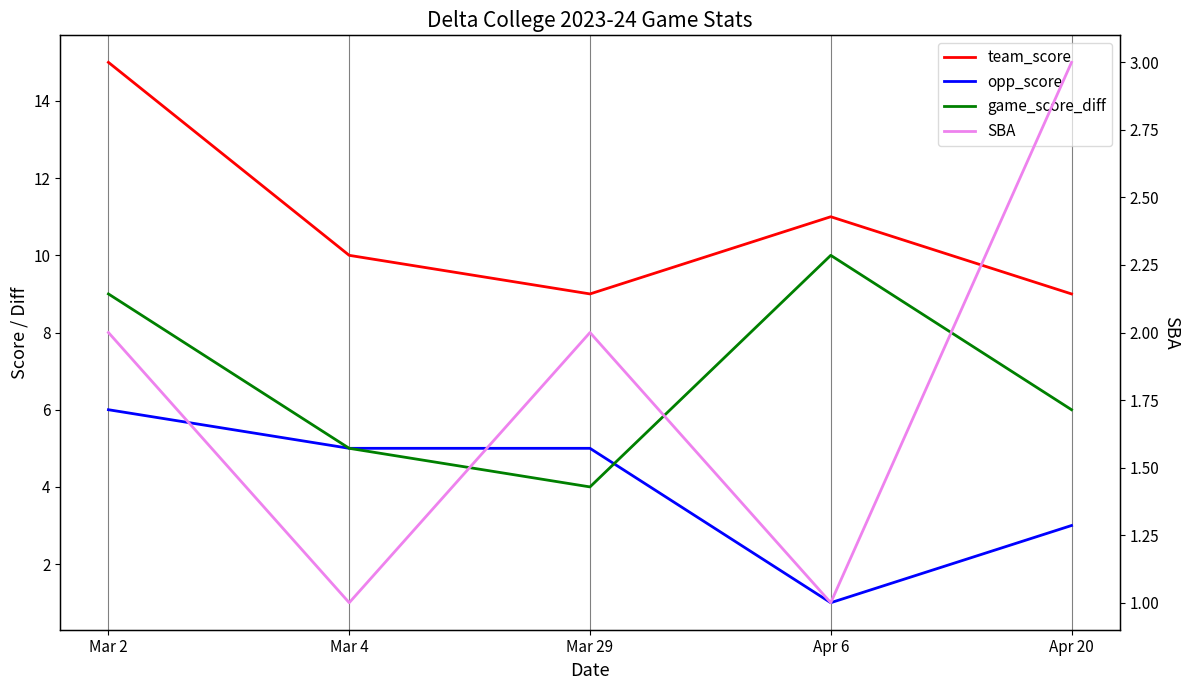

True or false: game_score_diff and SBA intersect in this chart.

False